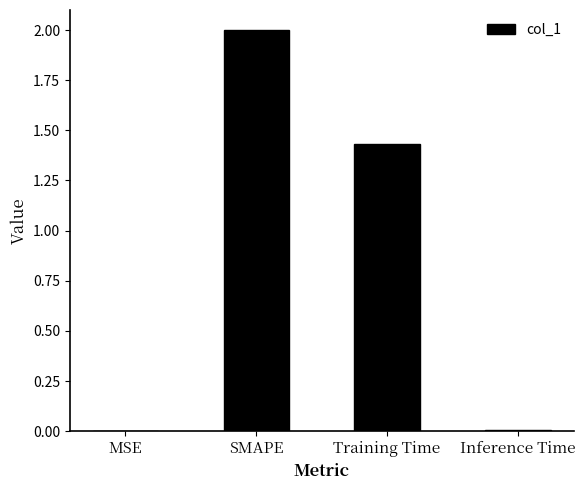

Between MSE and Training Time, which is larger?

Training Time